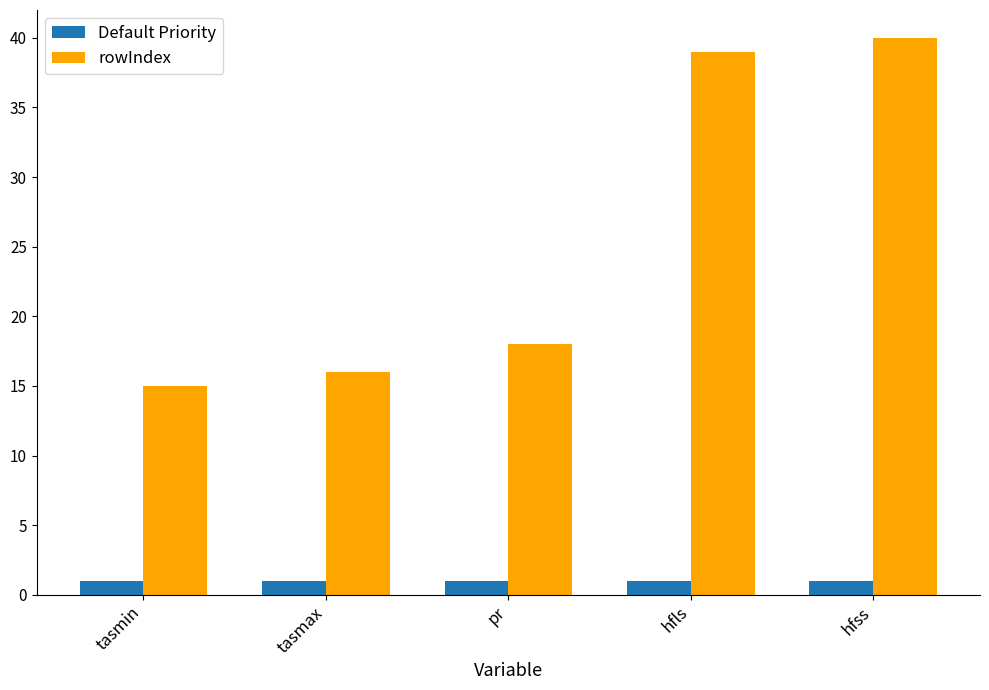

What are all the series names shown in the legend?

Default Priority, rowIndex